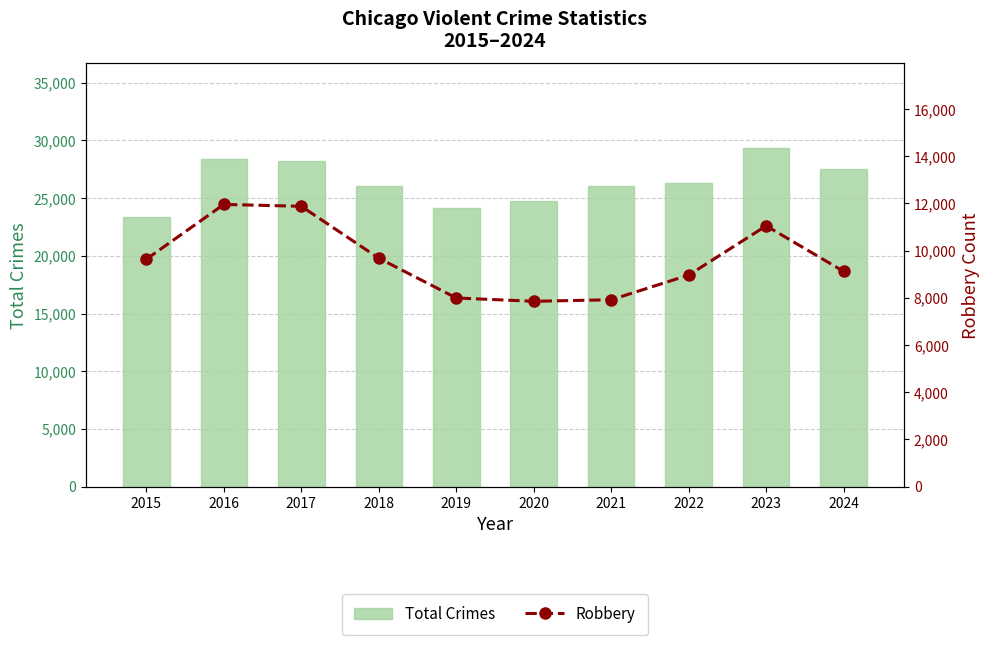

Between 2015 and 2020, which series saw the biggest shift?

Robbery